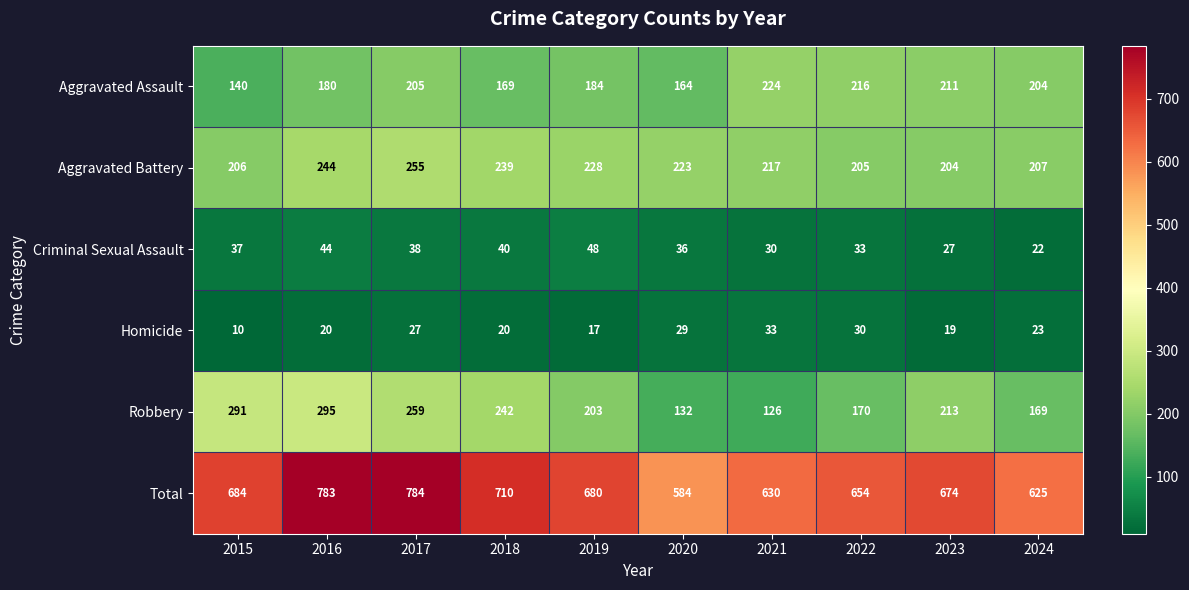

The Robbery series shows 242 at 2018. True or false?

True